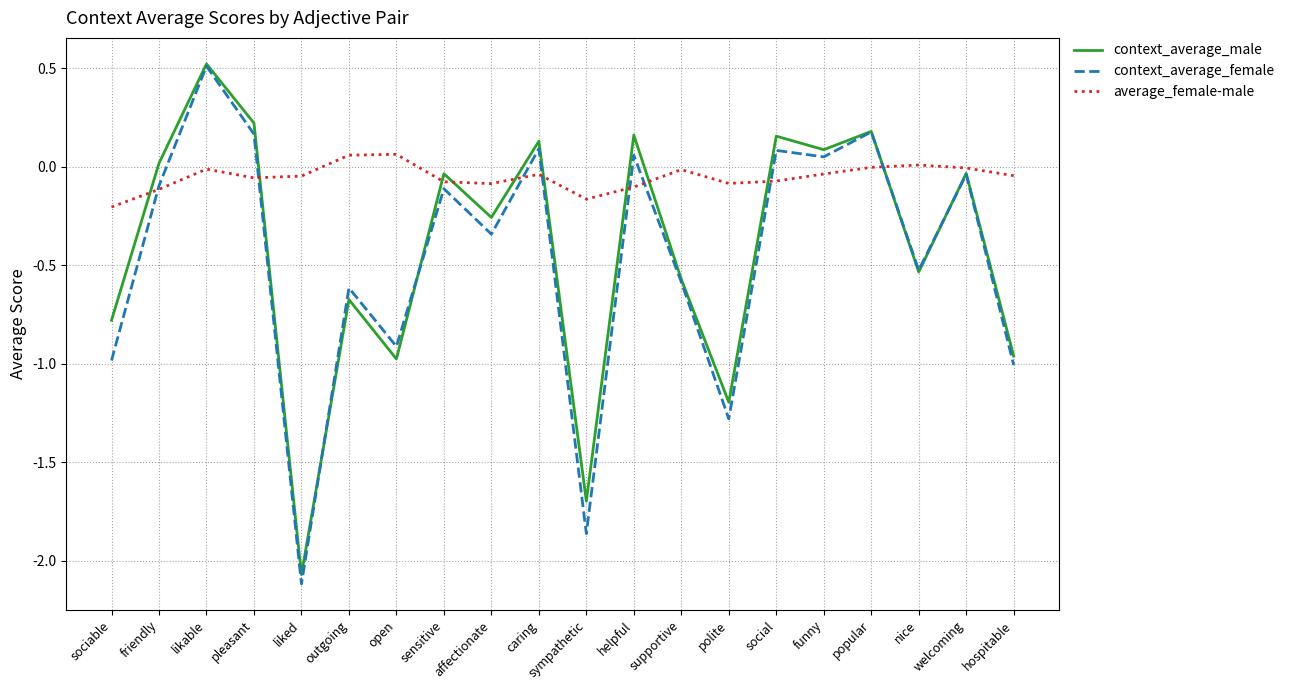

The value of context_average_female at nice is -0.8. True or false?

False